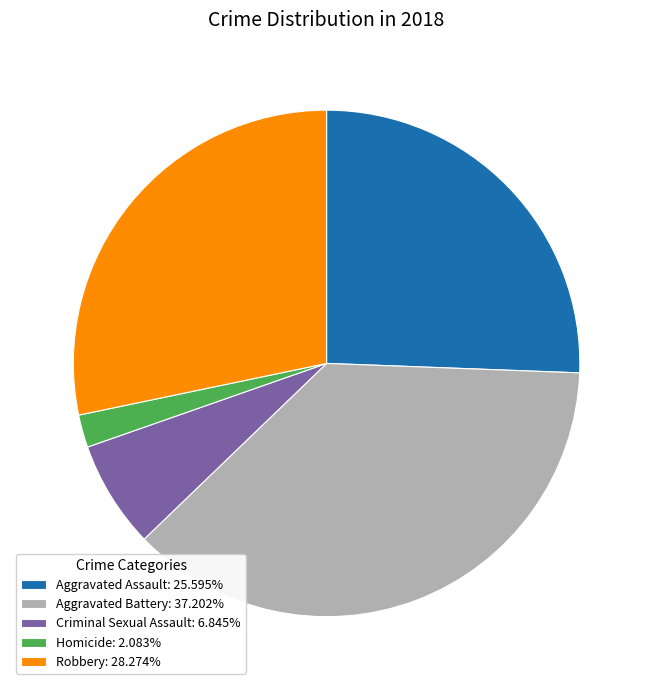

Combined, do Homicide: 2.083% and Criminal Sexual Assault: 6.845% account for over 50%?

No